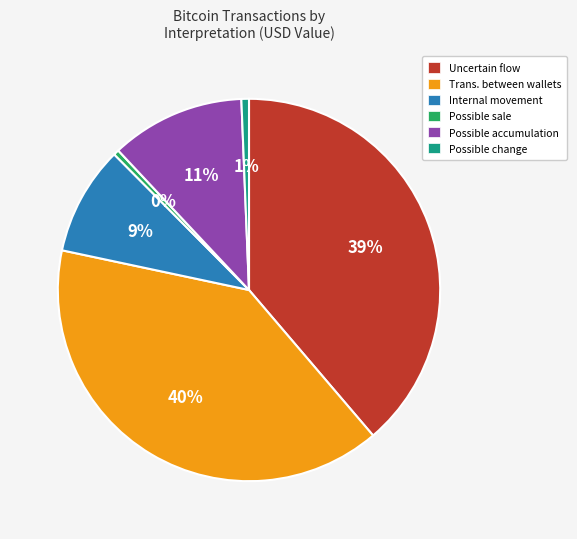

Count the number of slices in the pie.

6